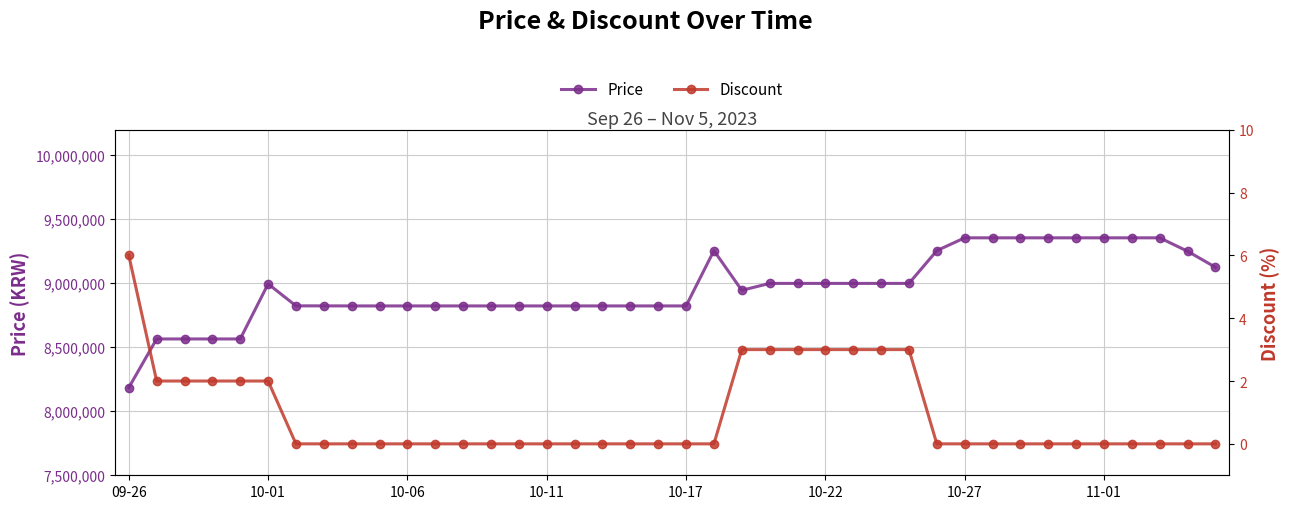

At which label does Price reach its minimum?

09-26